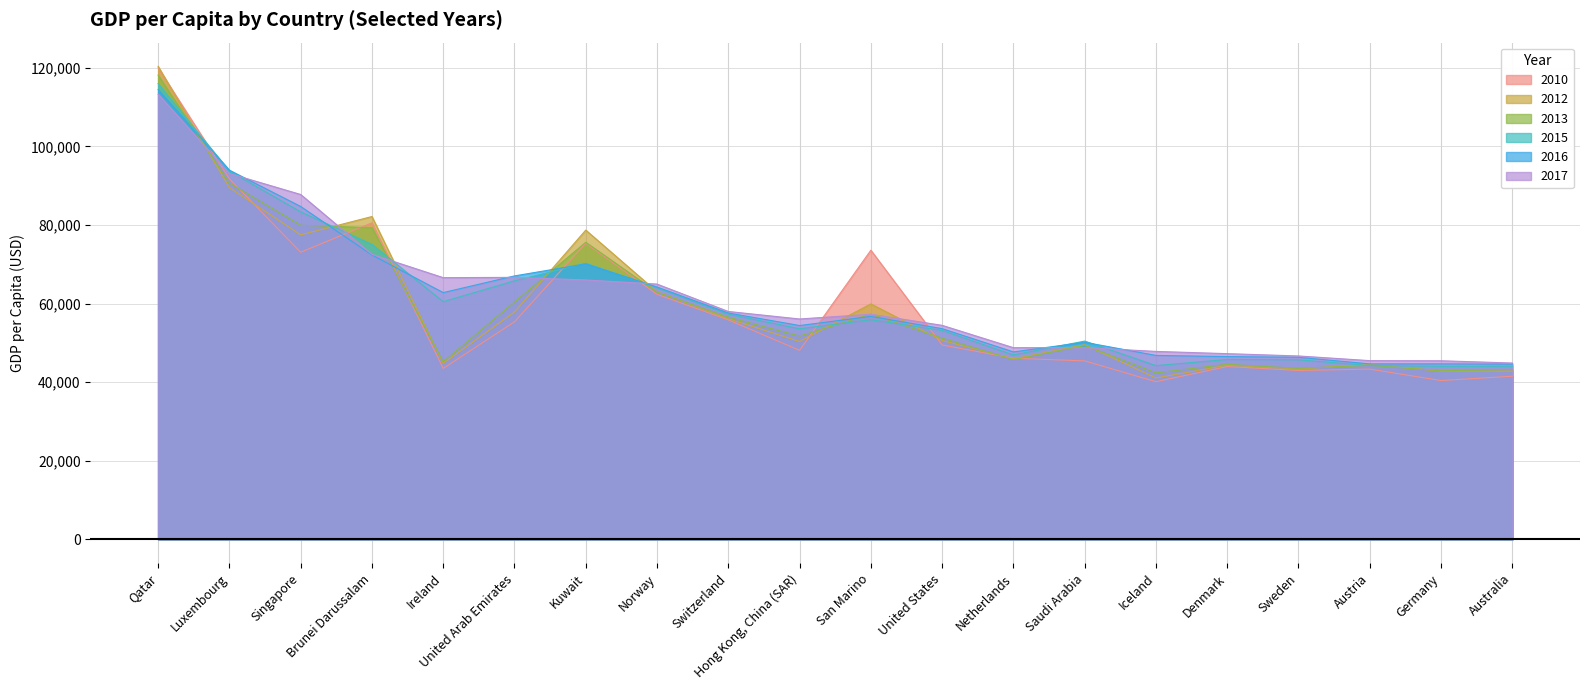

Which series has the largest total across all categories?

2017